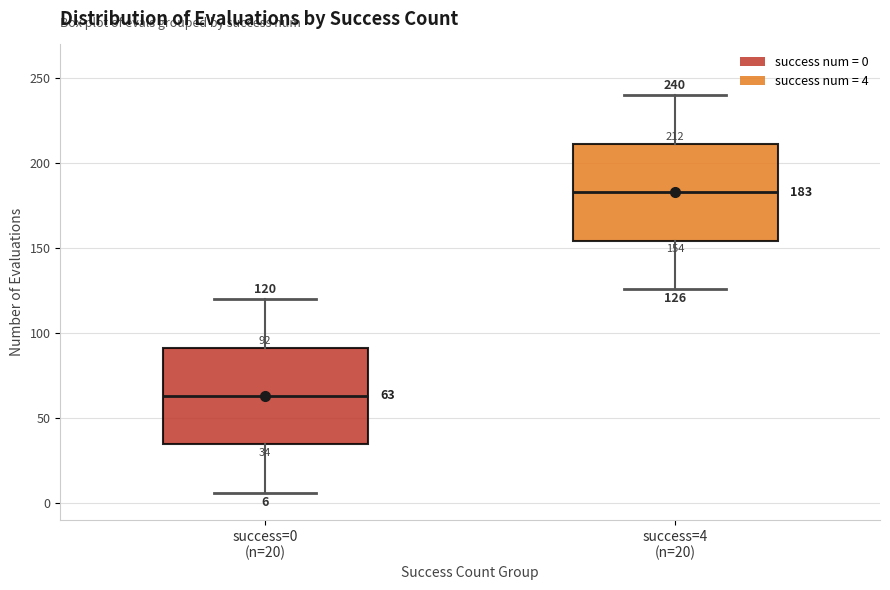

Which box's median line is the highest?

success=4 (n=20)